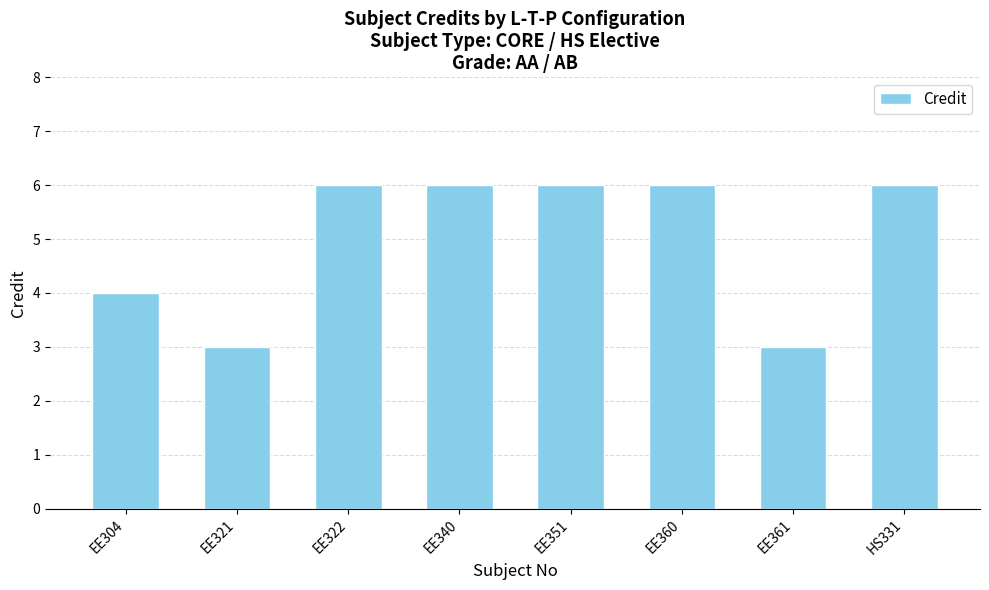

Reading right to left, transcribe all the data shown in this chart.

HS331=6	EE361=3	EE360=6	EE351=6	EE340=6	EE322=6	EE321=3	EE304=4